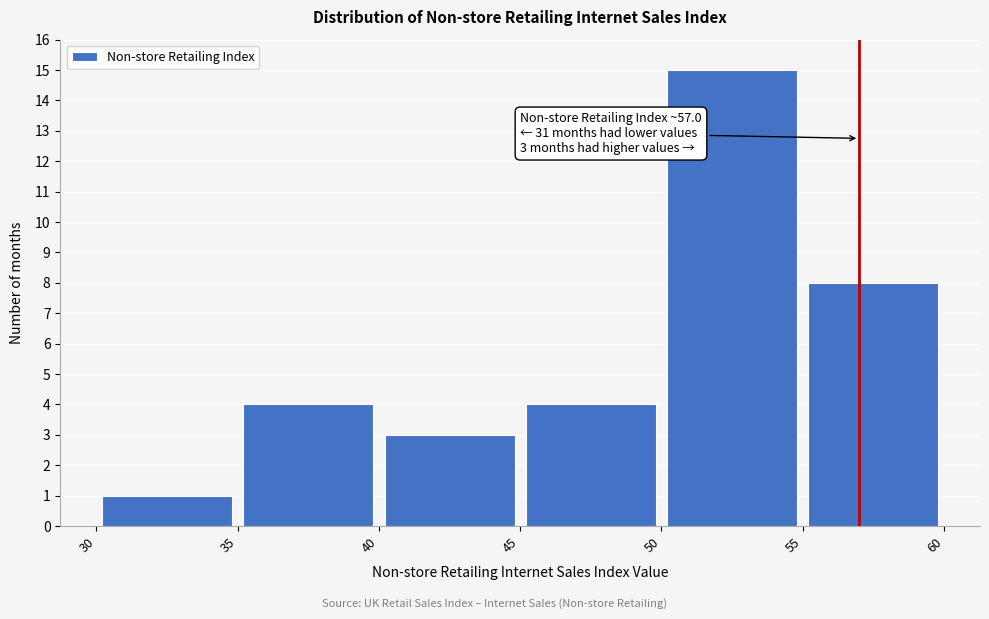

Over which range of the x-axis is the bar tallest?

50 to 55